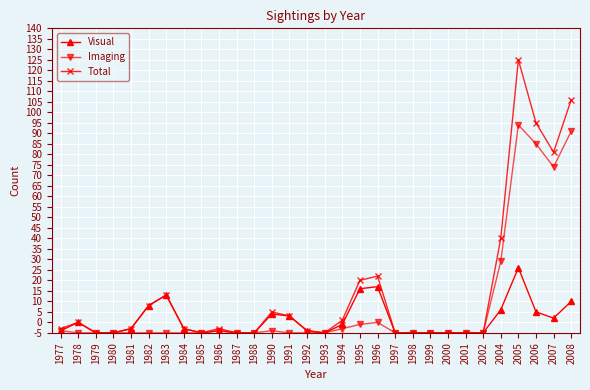

Rank the series by their average value, from lowest to highest.

Visual, Imaging, Total